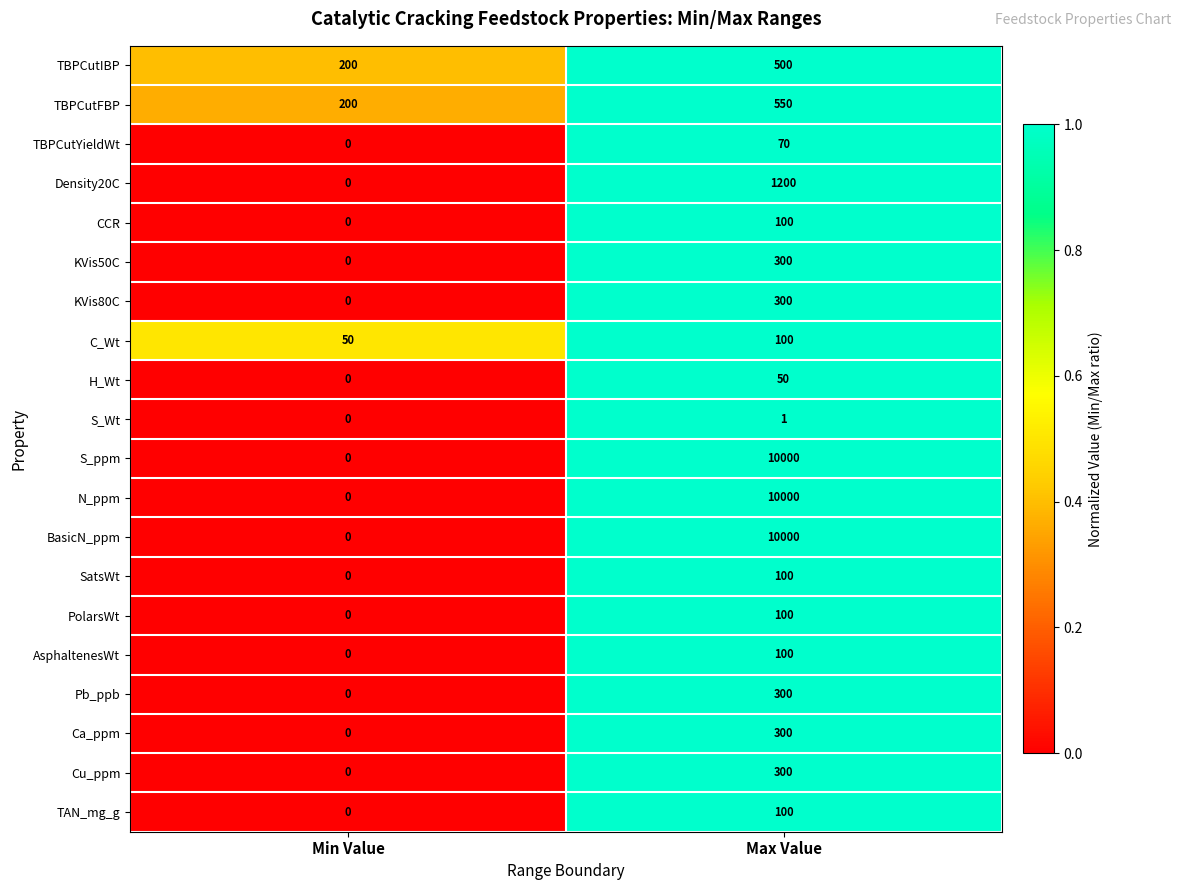

Where is PolarsWt nearest to the value 50?

Min Value